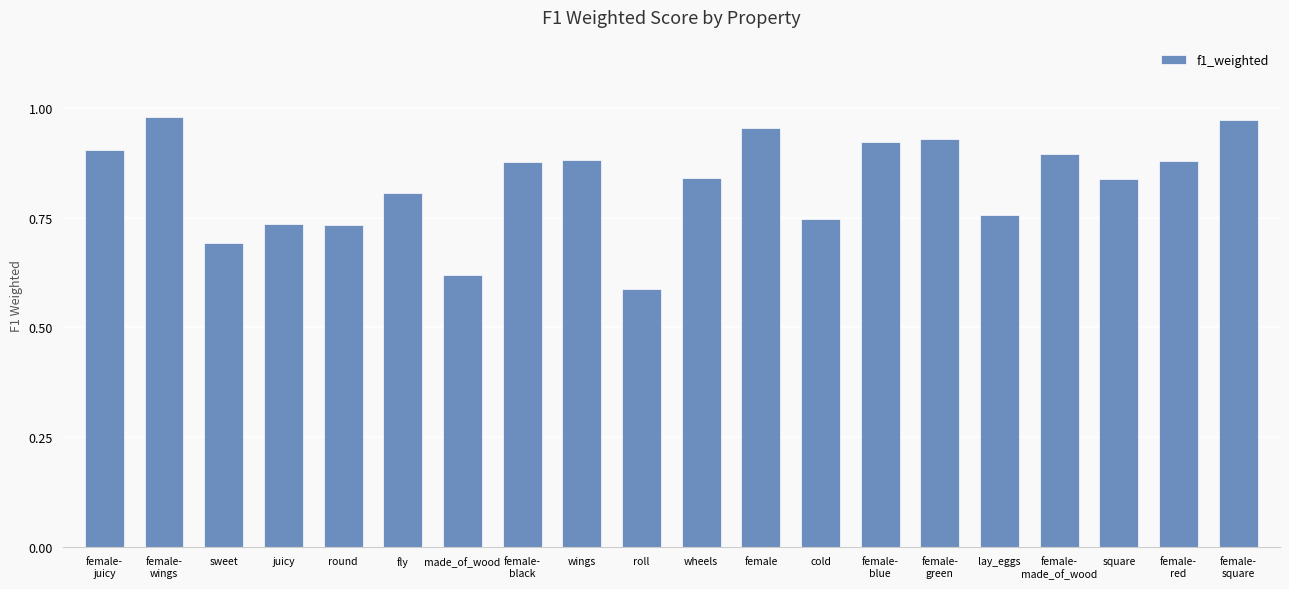

What is the difference between the maximum and minimum values?

0.4